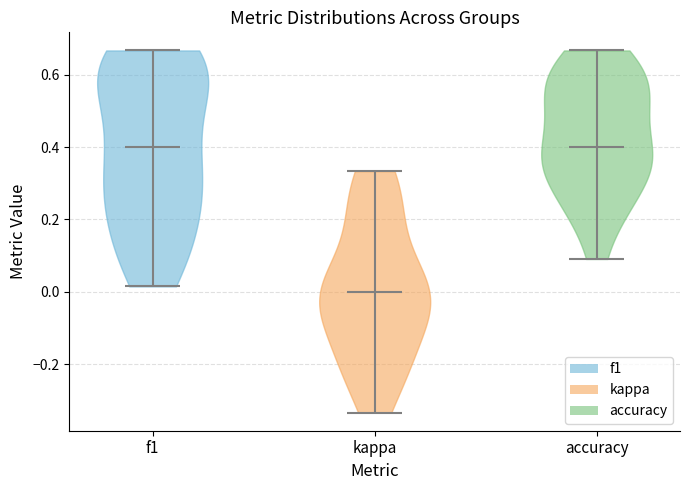

Where does the median line of the violin for kappa sit on the y-axis? The values are not printed on the chart, so give them approximately, as read against the axis.

0.00